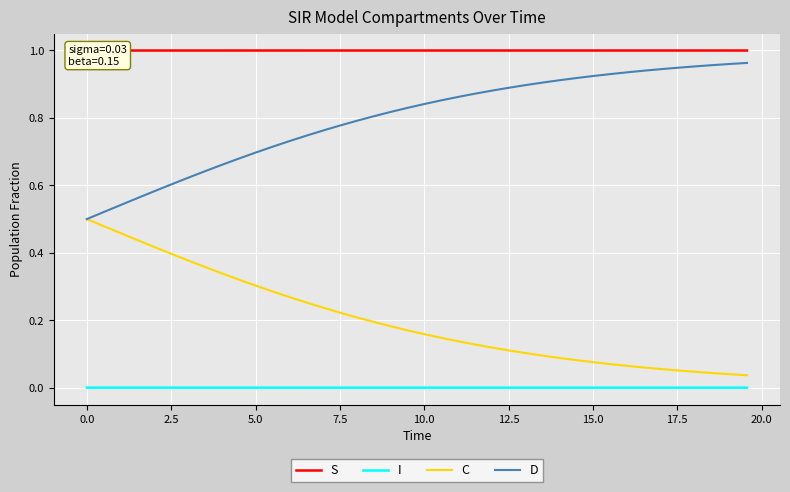

True or false: D and I intersect in this chart.

False